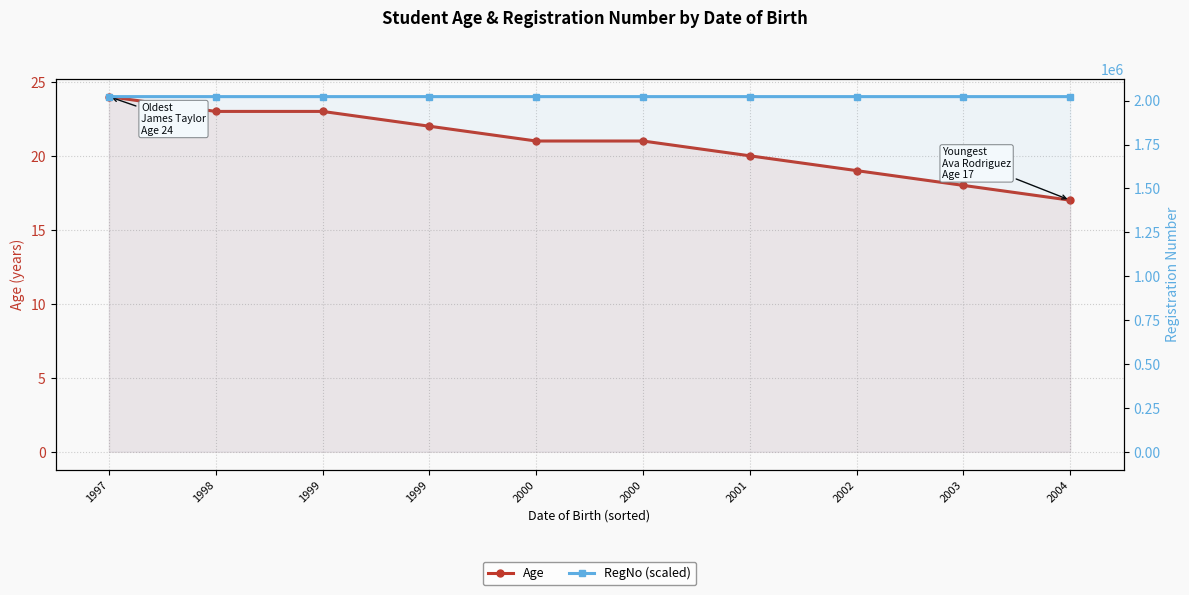

At 2000, list the series in order from largest to smallest.

RegNo (scaled), Age